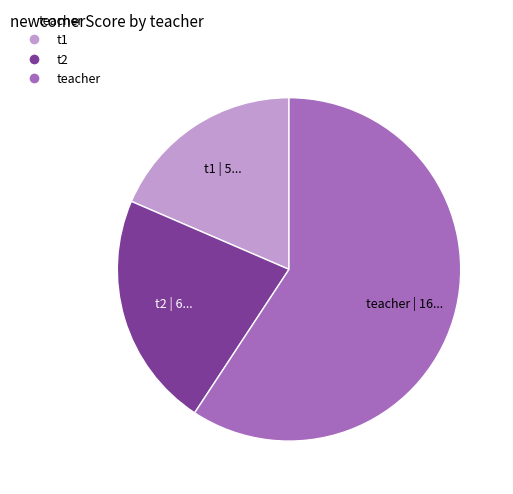

Rank the categories by value from highest to lowest.

teacher, t2, t1